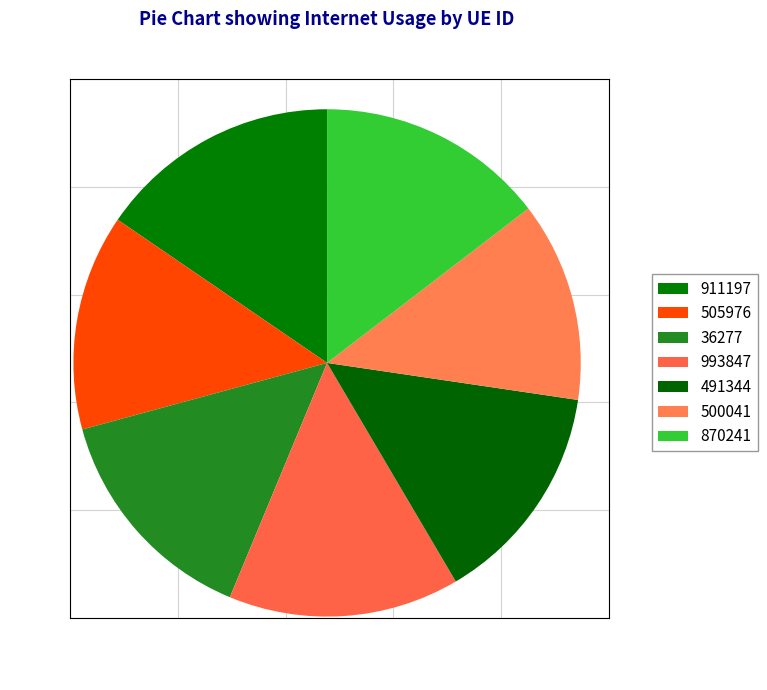

Combined, do 505976 and 36277 account for over 50%?

No